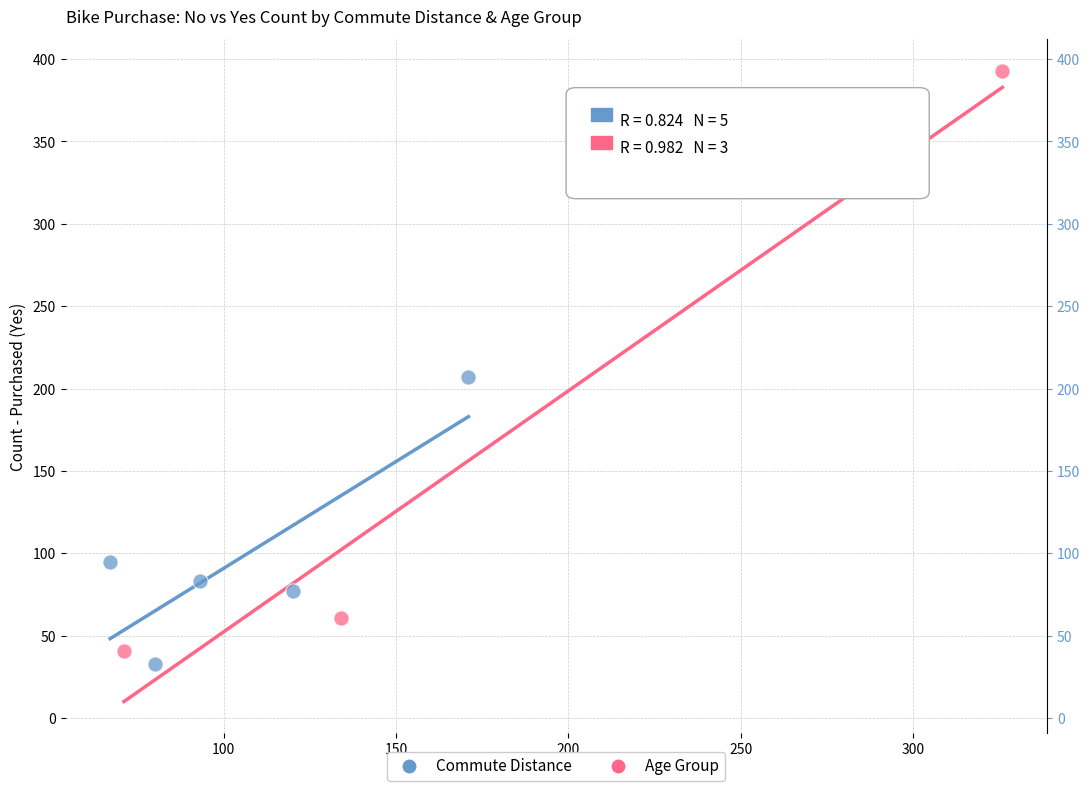

Which series has the widest spread of Y values?

Age Group